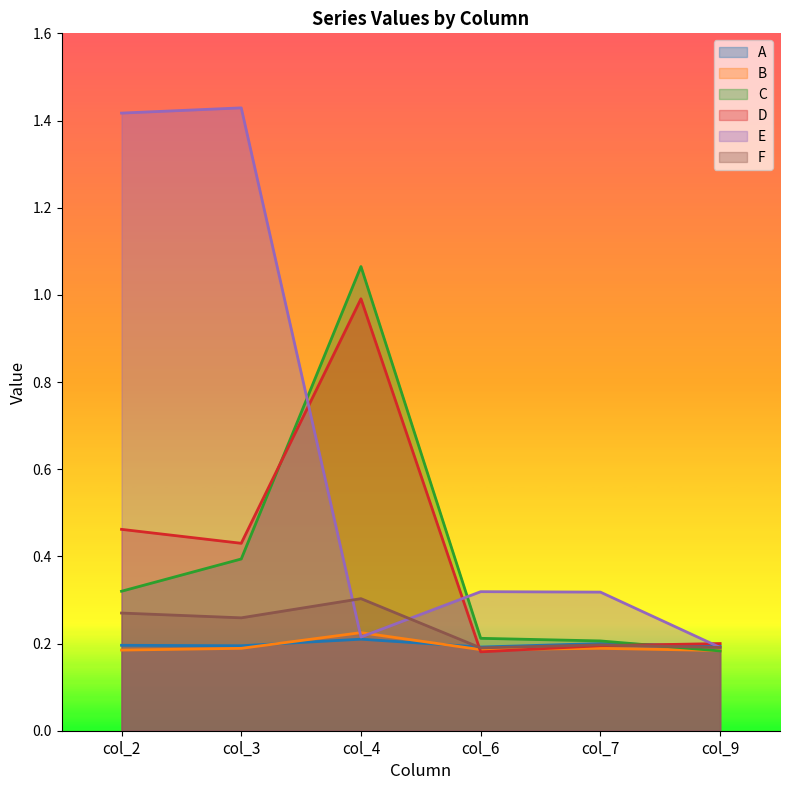

True or false: B and E intersect in this chart.

True